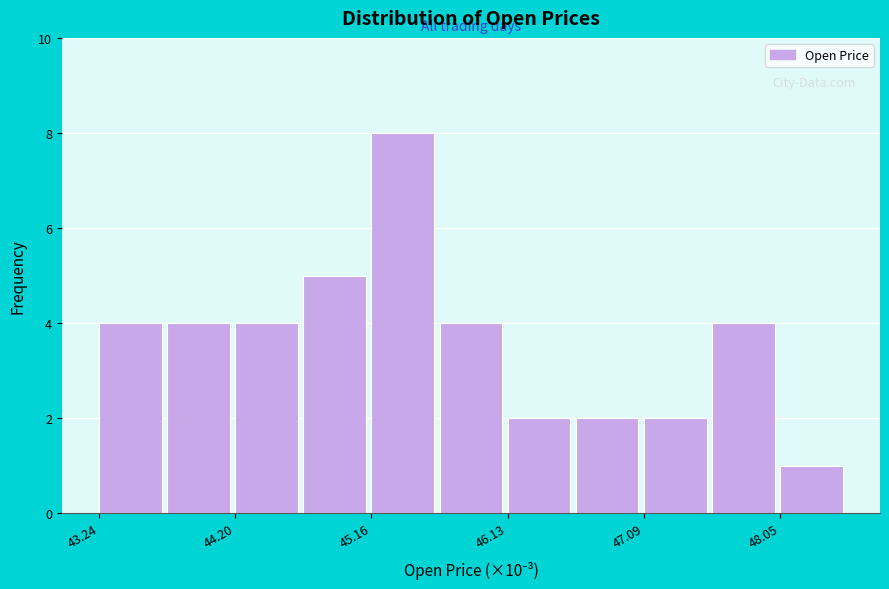

Over which range of the x-axis is the bar tallest?

45.2 to 45.6